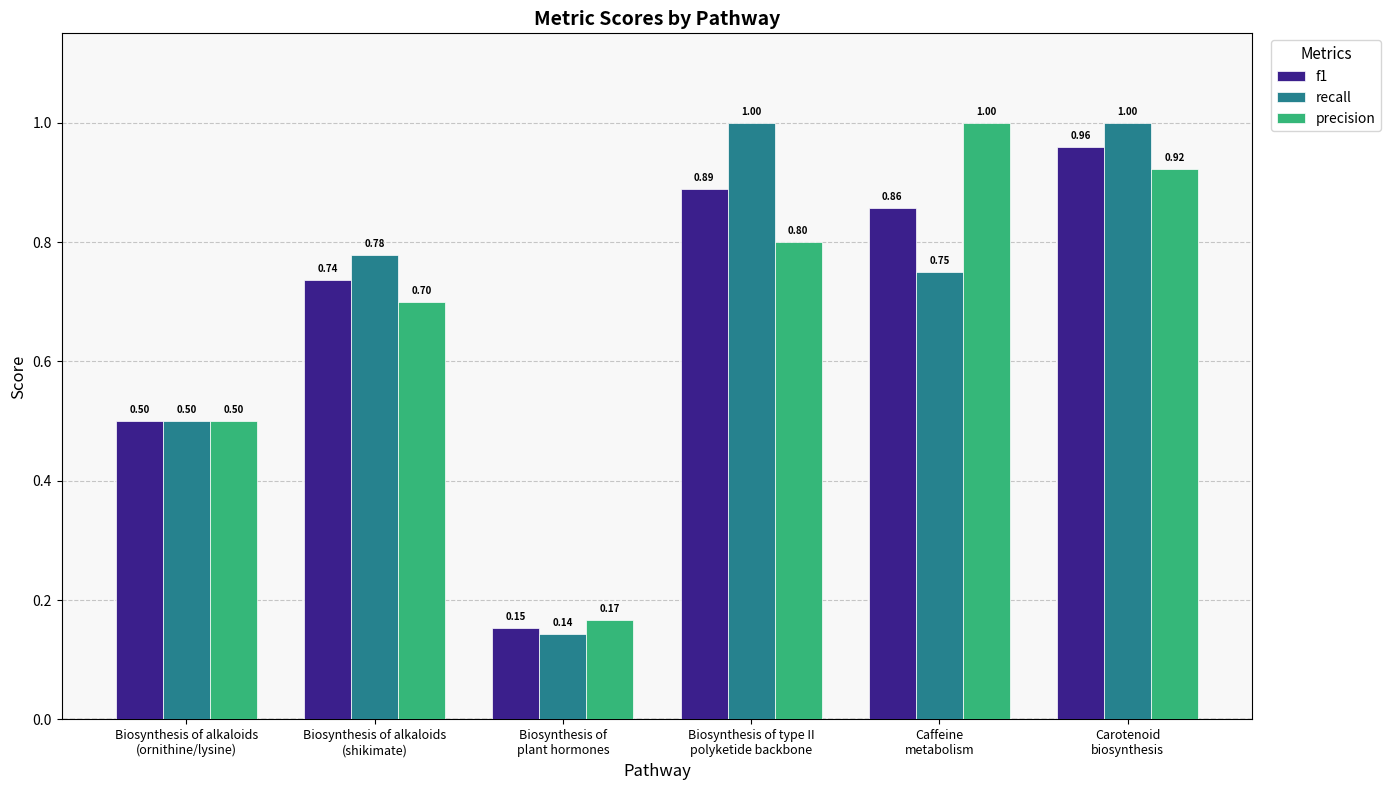

Which series has the widest spread of values?

recall